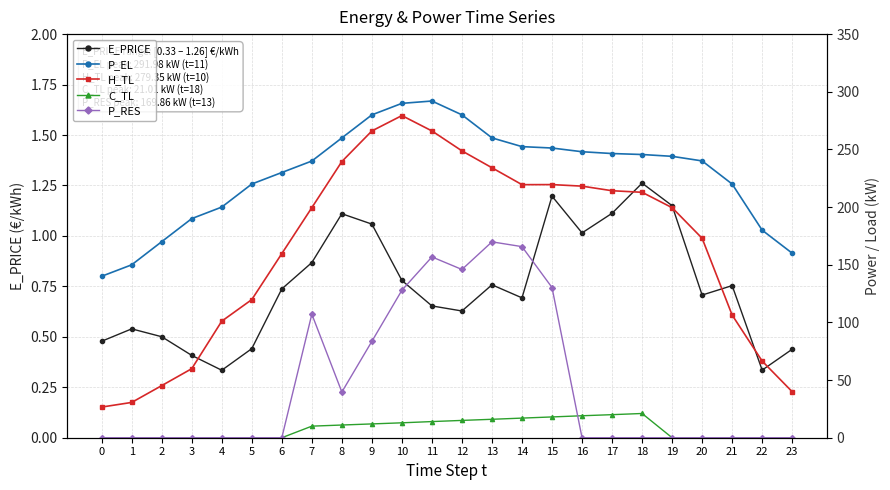

True or false: P_EL has more than 0 points higher than both neighbors.

True